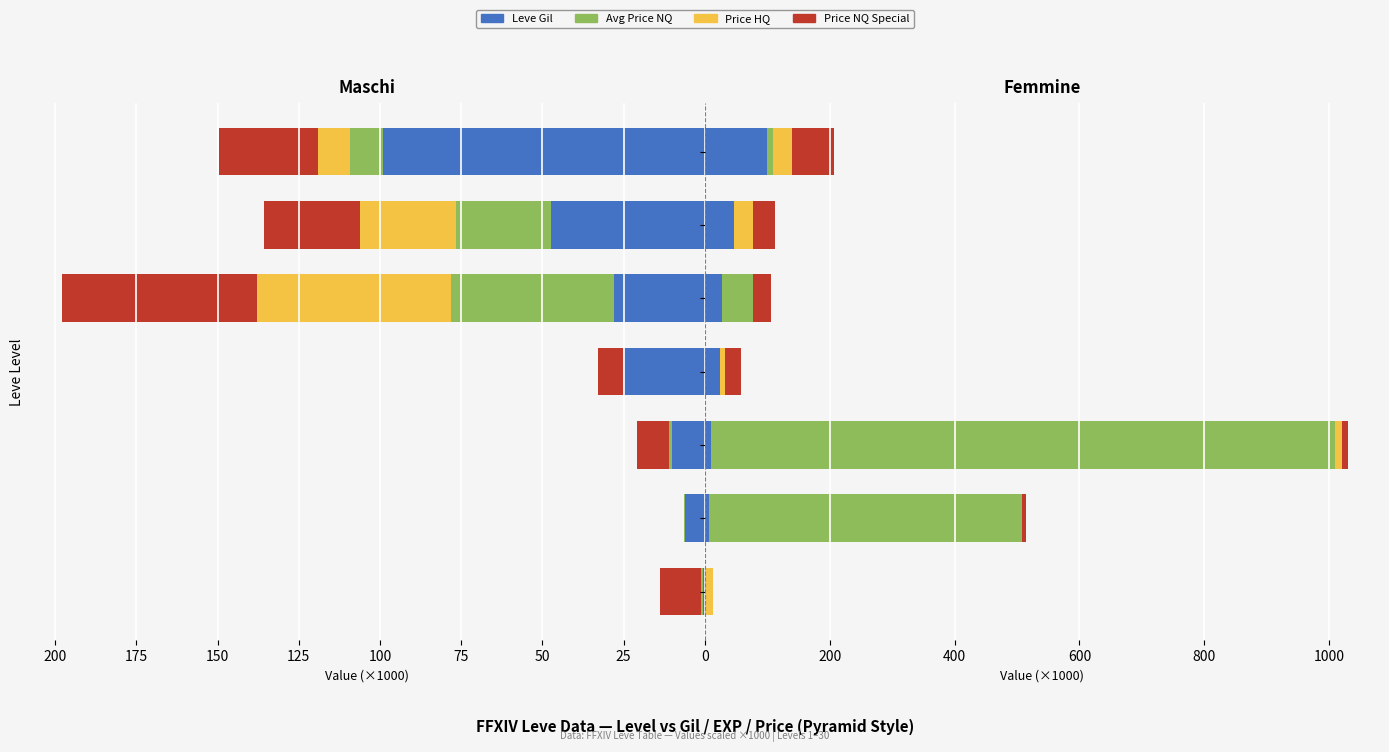

How many values in the Leve Gil series exceed 24?

4